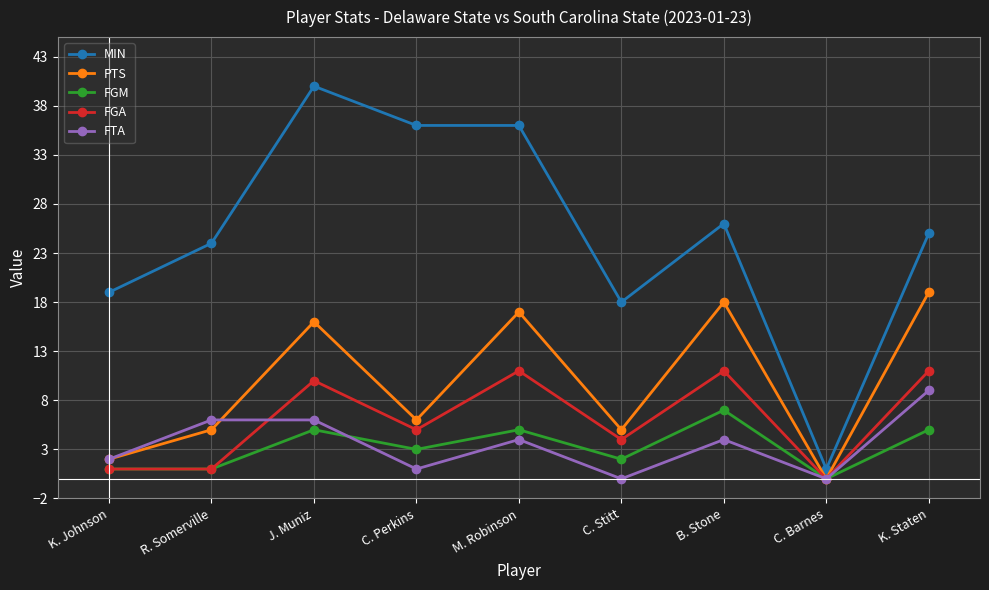

What is the total value across all series at K. Johnson?

25